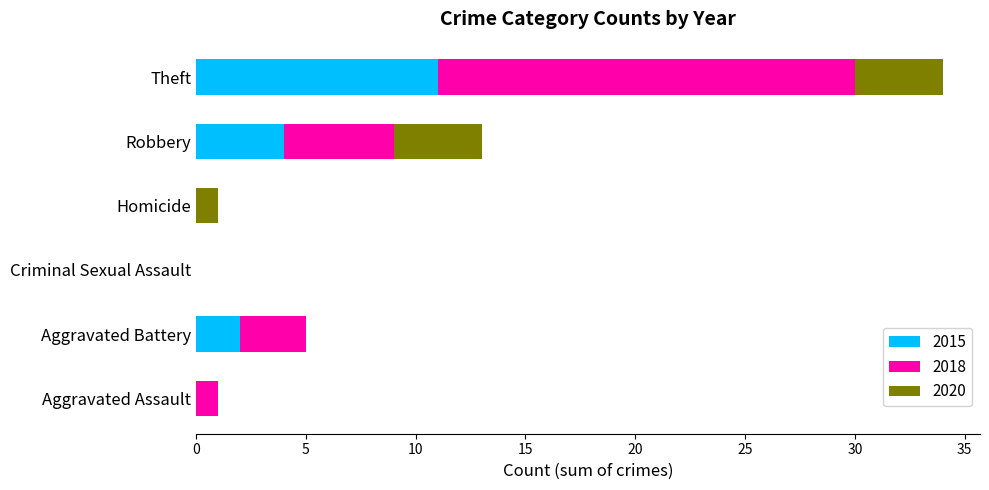

What is the total value across all series at Robbery?

13